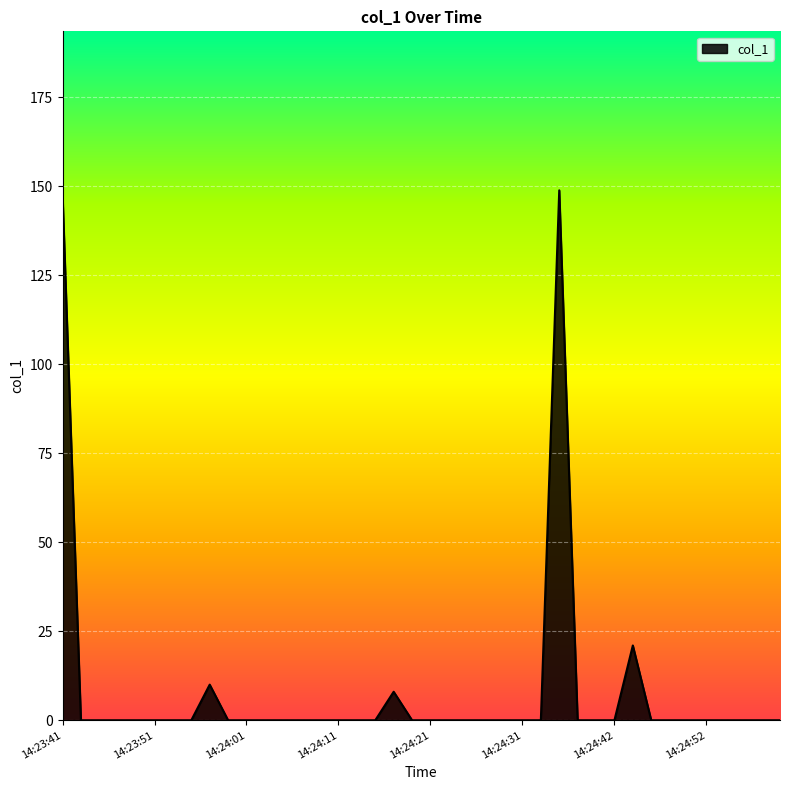

What is the maximum value shown in the chart?

148.8